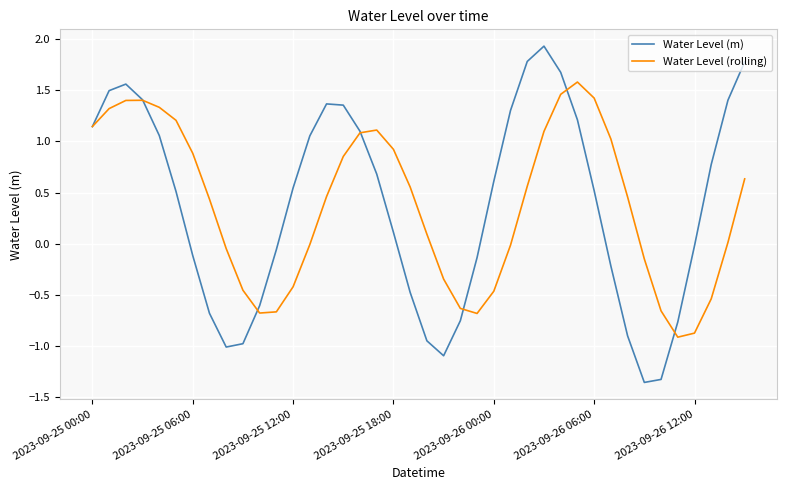

Which series has the widest spread of values?

Water Level (m)